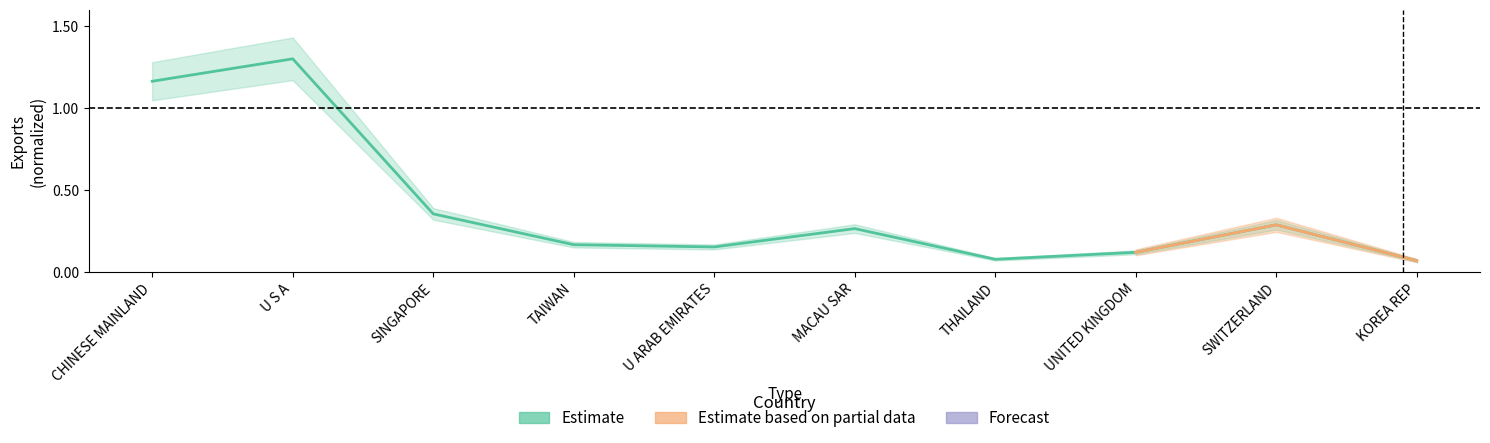

Reading left to right, list all the values displayed in this chart.

1.2	1.3	0.4	0.2	0.2	0.3	0.1	0.1	0.3	0.1